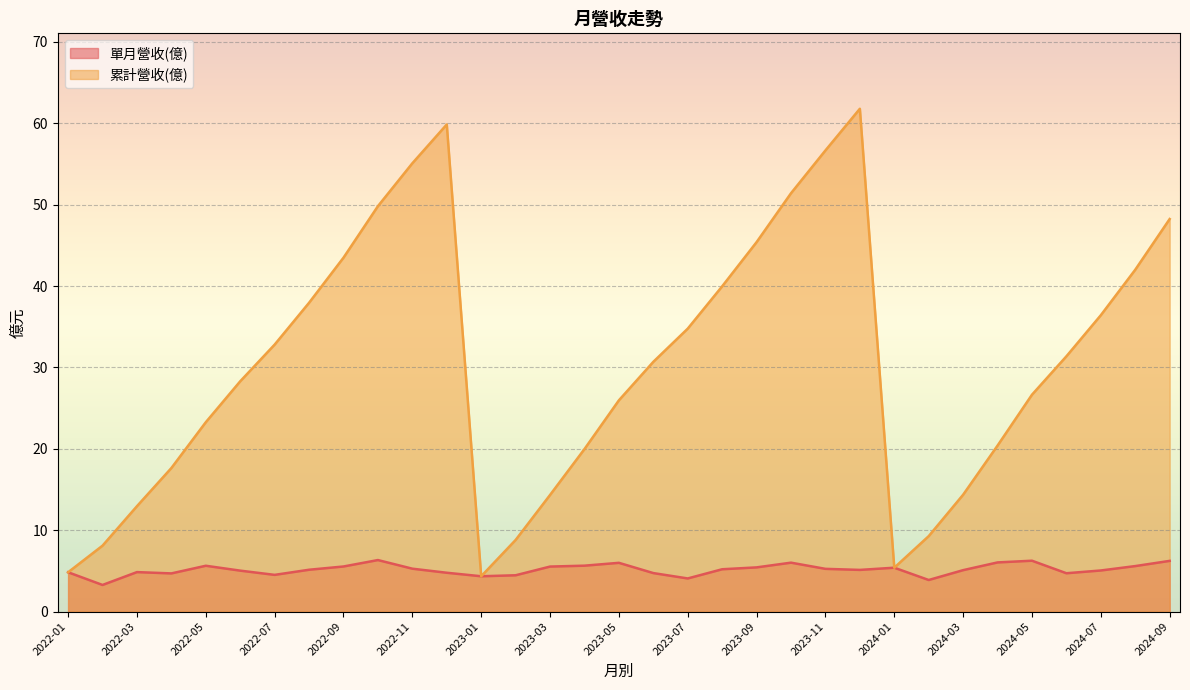

Rank the series at 2023-12 from lowest to highest value.

單月營收(億), 累計營收(億)